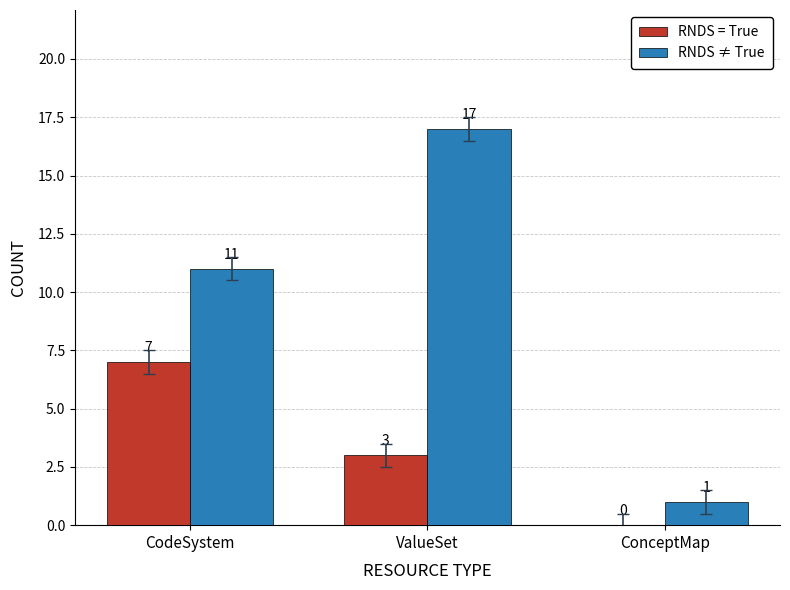

What is the highest value of the RNDS ≠ True series?

17